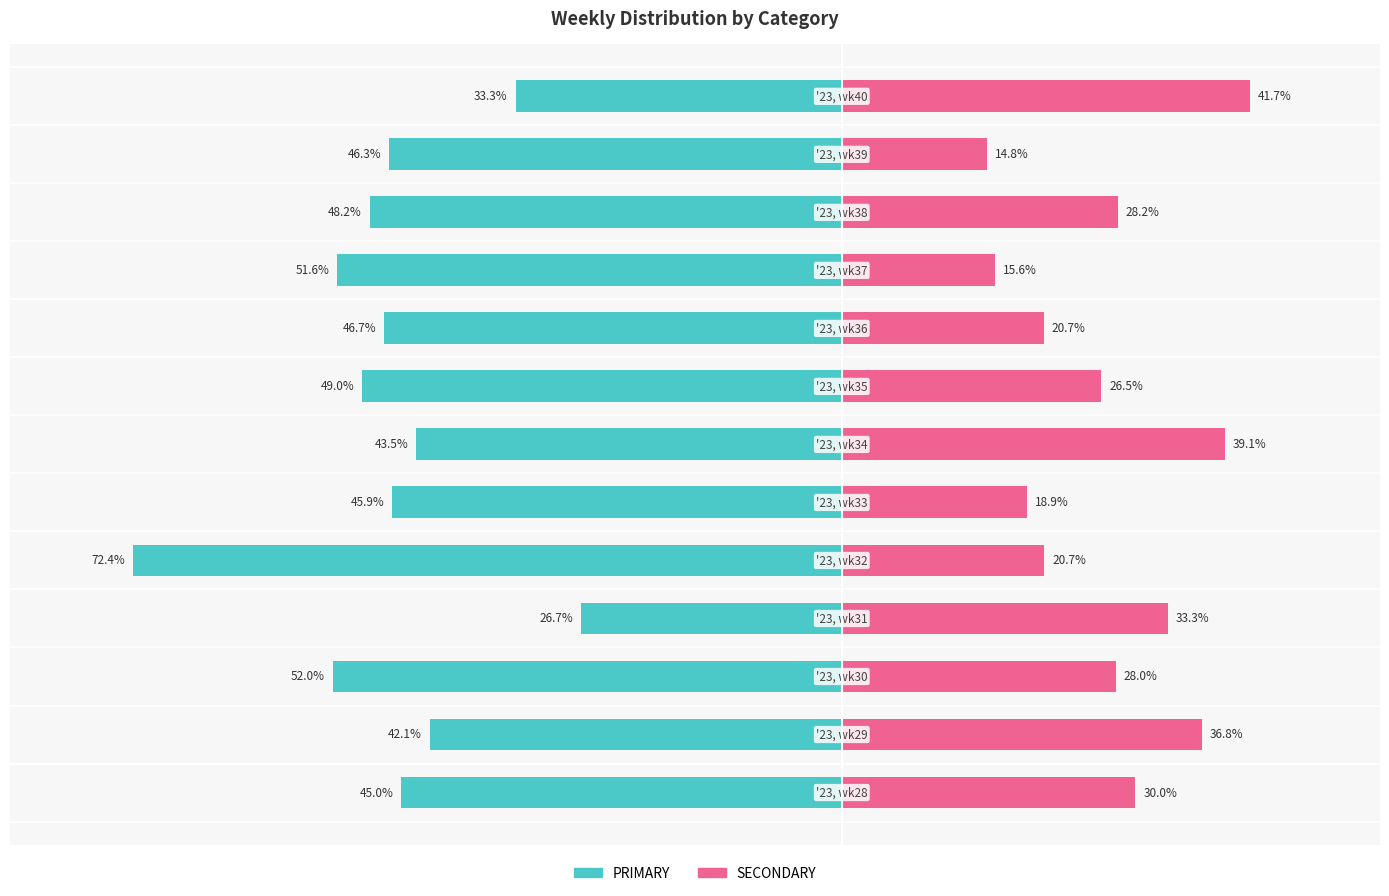

Is it true that PRIMARY equals -46.3 at 11?

True